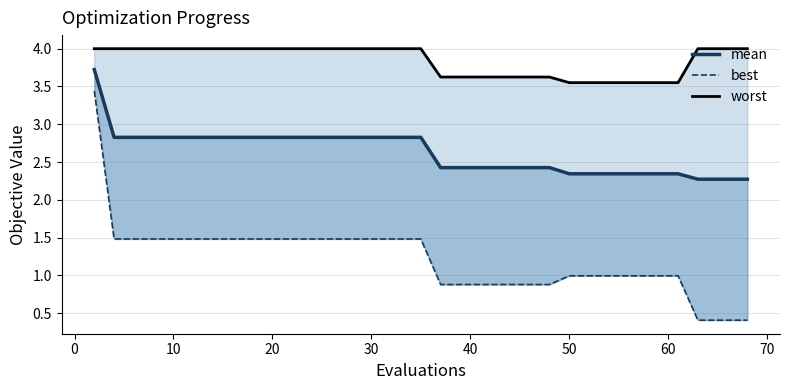

What is the maximum value for mean?

3.7